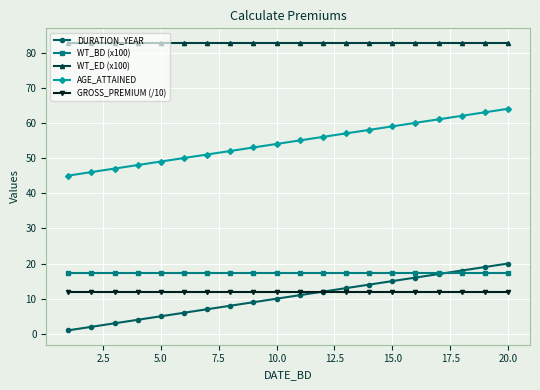

What is the value of the AGE_ATTAINED point at the 1st from the left?

45.0